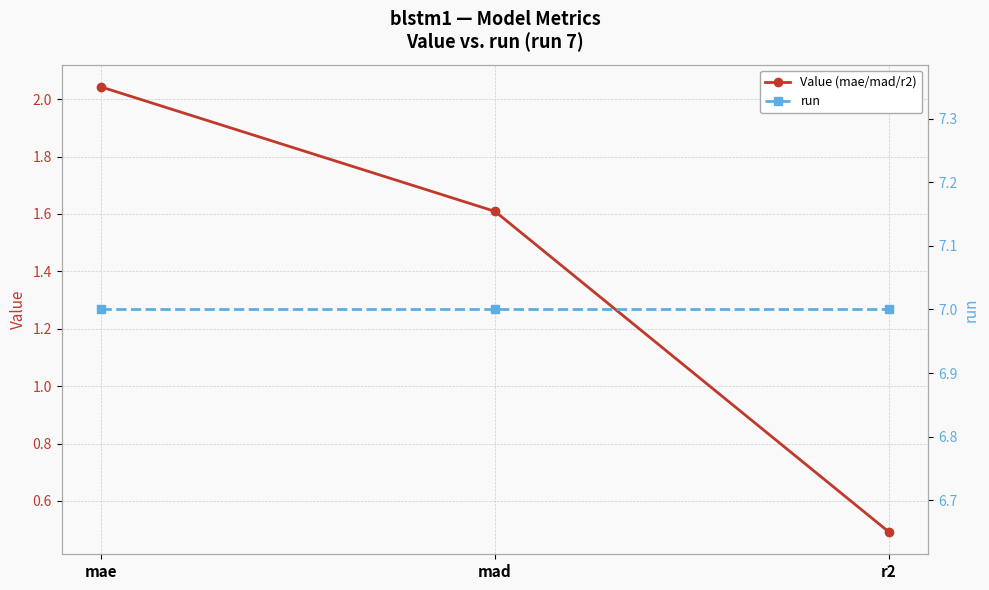

Where is Value (mae/mad/r2) nearest to the value 1?

r2